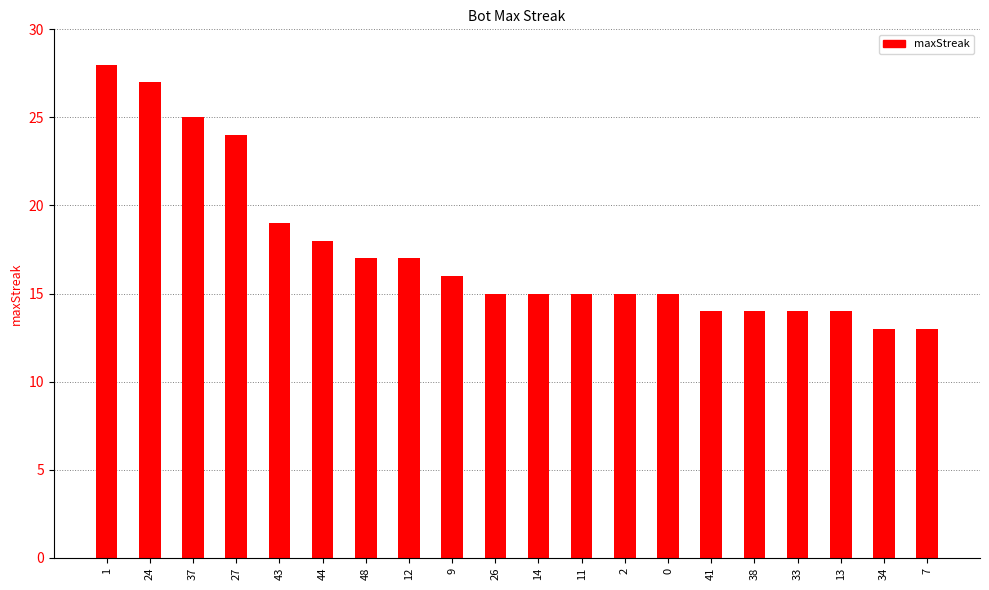

What is the difference between the values at 43 and 1?

9